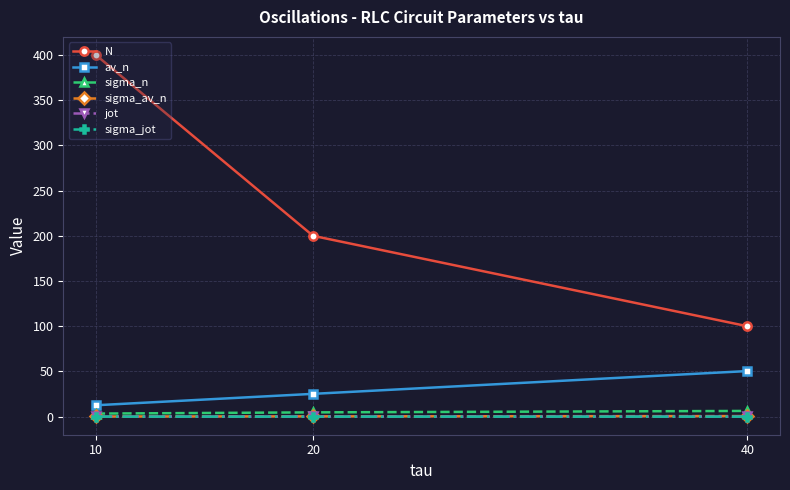

What is the average value of the sigma_n series?

4.8